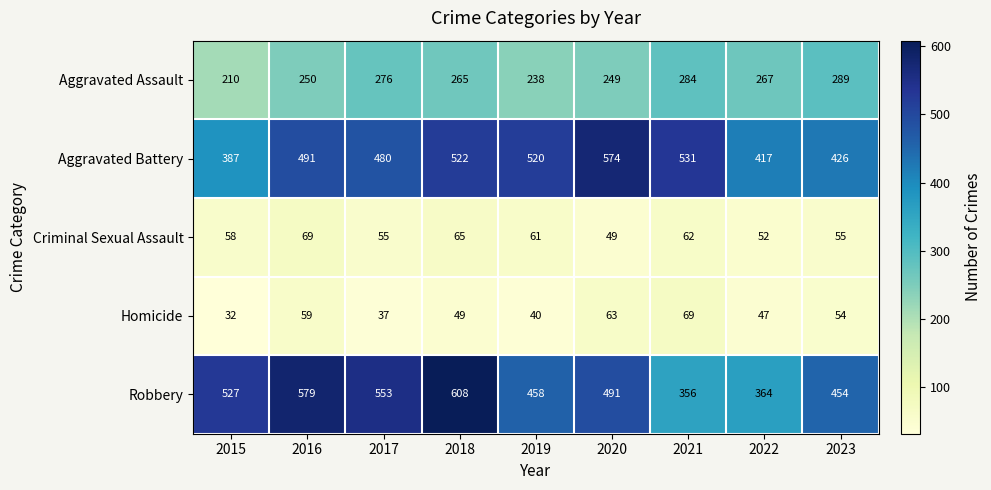

Rank the categories by Robbery value from highest to lowest.

2018, 2016, 2017, 2015, 2020, 2019, 2023, 2022, 2021